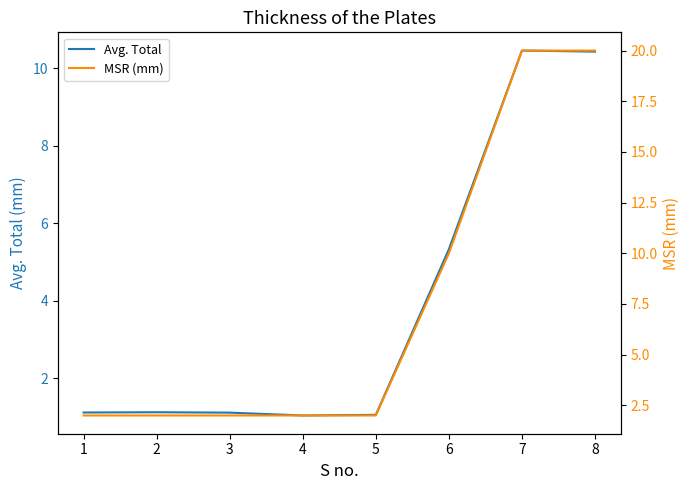

How many categories are shown in the chart?

8